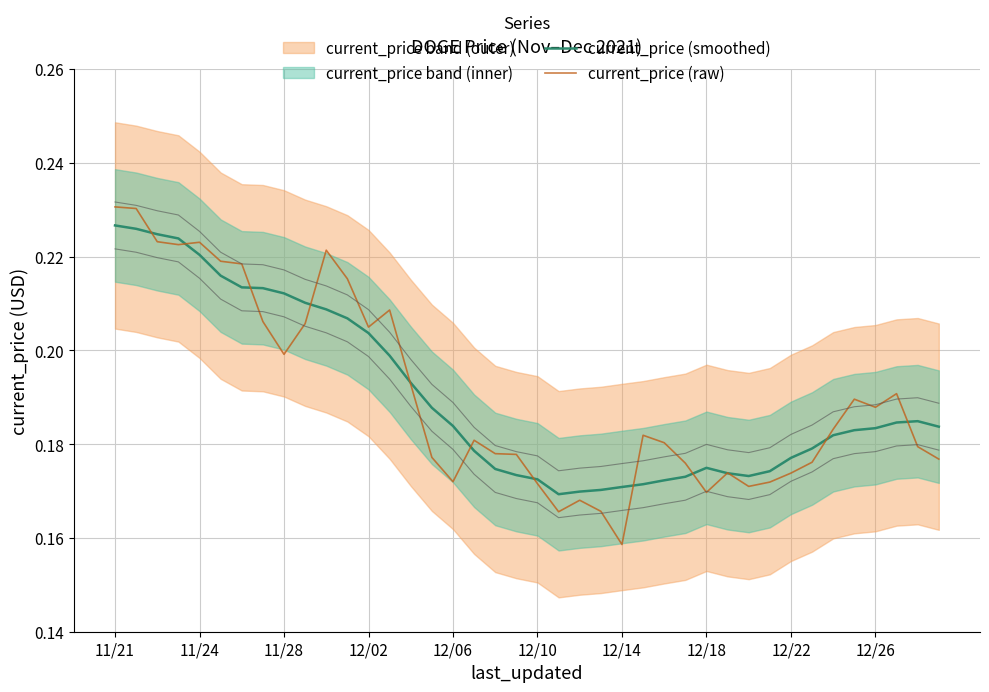

Reading left to right, extract all data points from this chart.

current_price (smoothed): 0.2	0.2	0.2	0.2	0.2	0.2	0.2	0.2	0.2	0.2	0.2	0.2	0.2	0.2	0.2	0.2	0.2	0.2	0.2	0.2	0.2	0.2	0.2	0.2	0.2	0.2	0.2	0.2	0.2	0.2	0.2	0.2	0.2	0.2	0.2	0.2	0.2	0.2	0.2	0.2
current_price (raw): 0.2	0.2	0.2	0.2	0.2	0.2	0.2	0.2	0.2	0.2	0.2	0.2	0.2	0.2	0.2	0.2	0.2	0.2	0.2	0.2	0.2	0.2	0.2	0.2	0.2	0.2	0.2	0.2	0.2	0.2	0.2	0.2	0.2	0.2	0.2	0.2	0.2	0.2	0.2	0.2